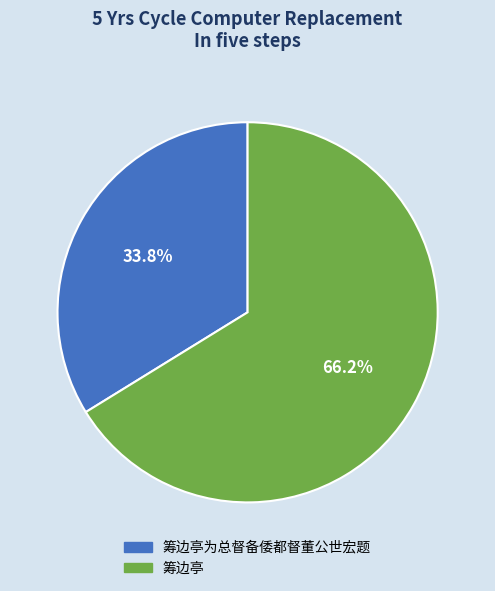

How many slices are in this pie chart?

2